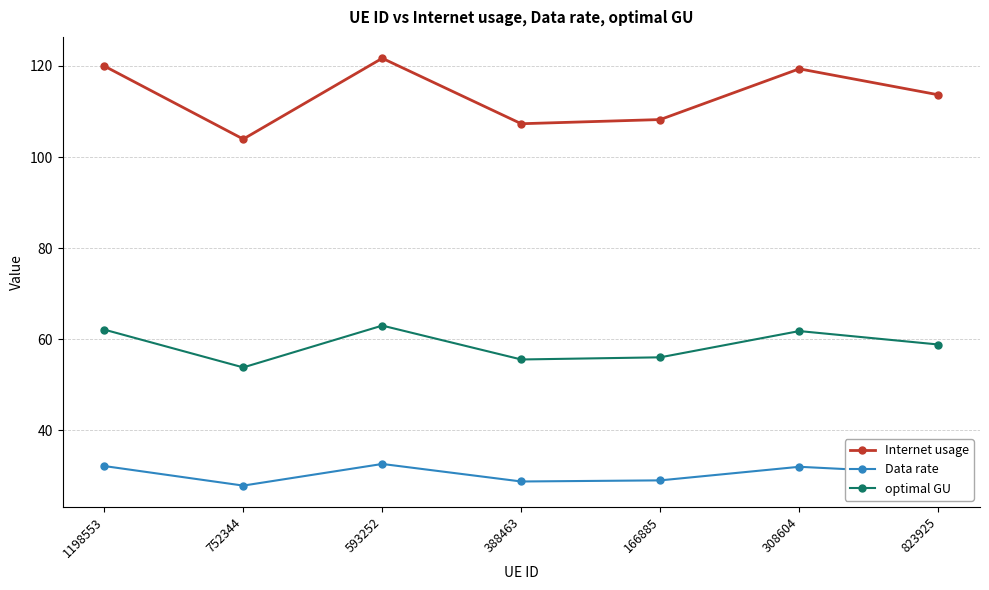

True or false: Internet usage and Data rate intersect in this chart.

False